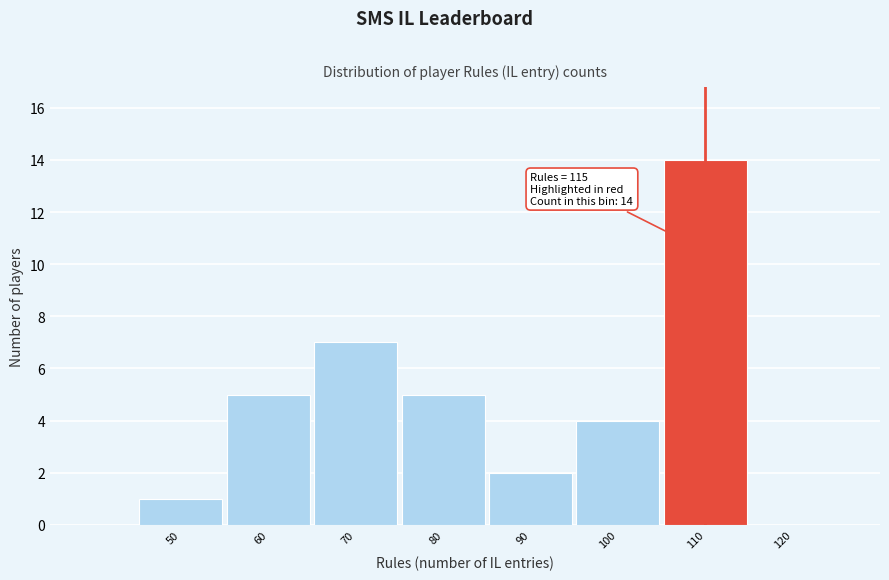

Reading right to left, list all the values displayed in this chart.

120=0	110=14	100=4	90=2	80=5	70=7	60=5	50=1